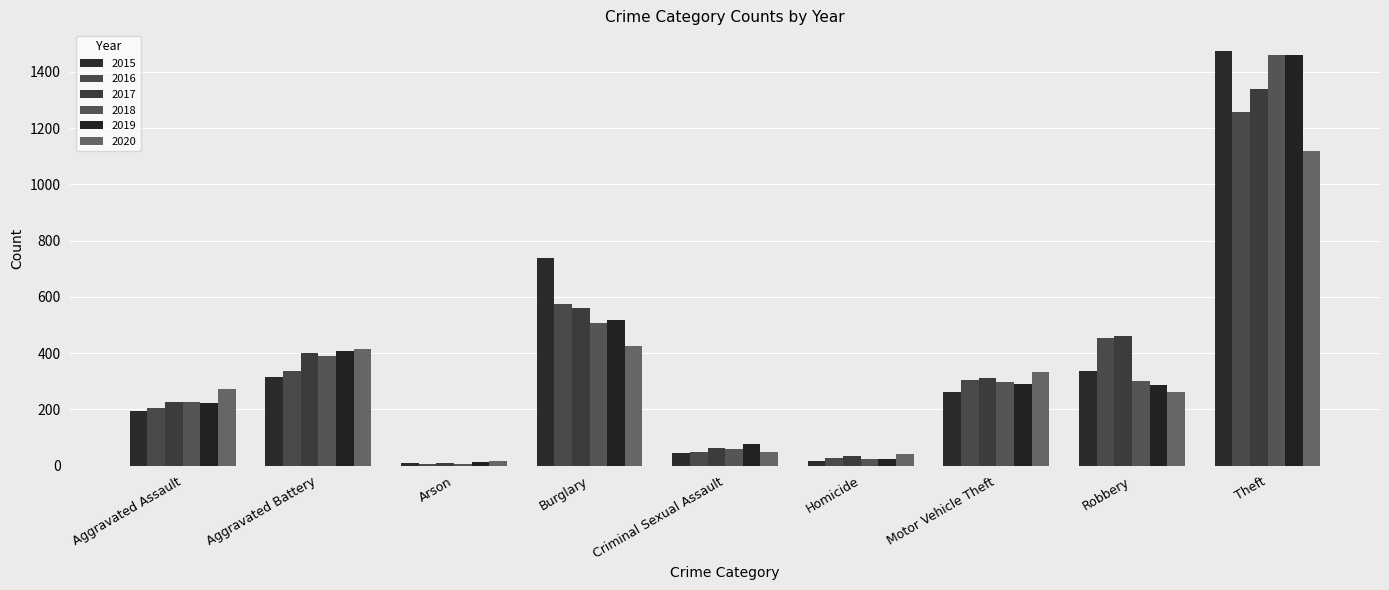

Which series has the widest spread of values?

2015